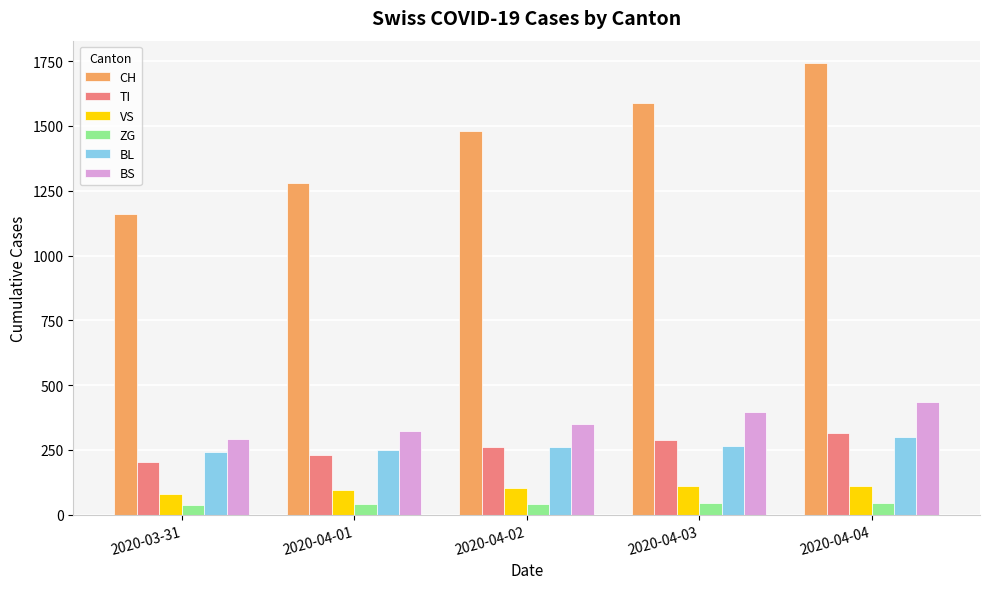

How many data points in CH are less than 1480?

2